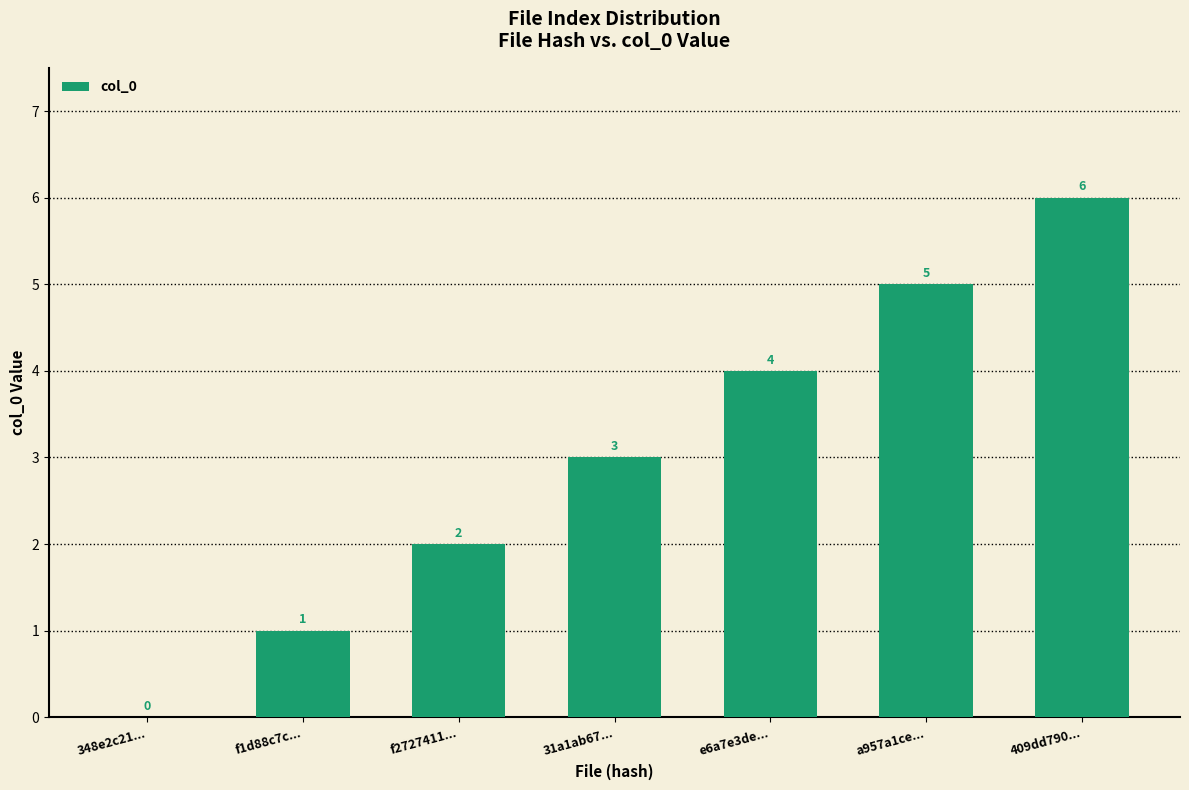

Are the bars horizontal?

No